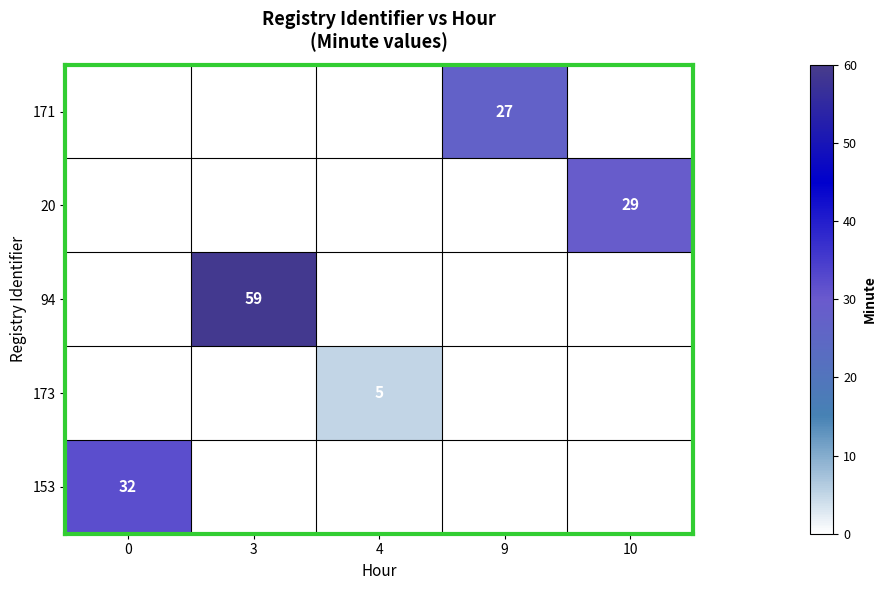

Which series has the largest range (max minus min)?

153